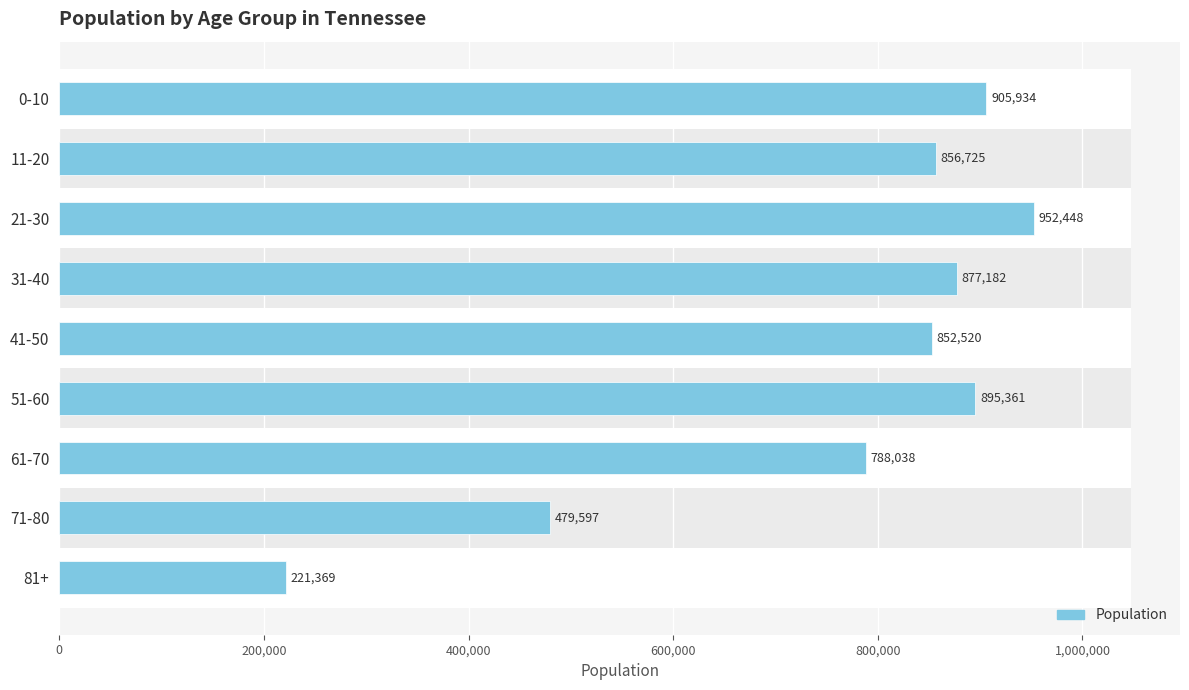

What is the value of the 8th bar from the left?

479597